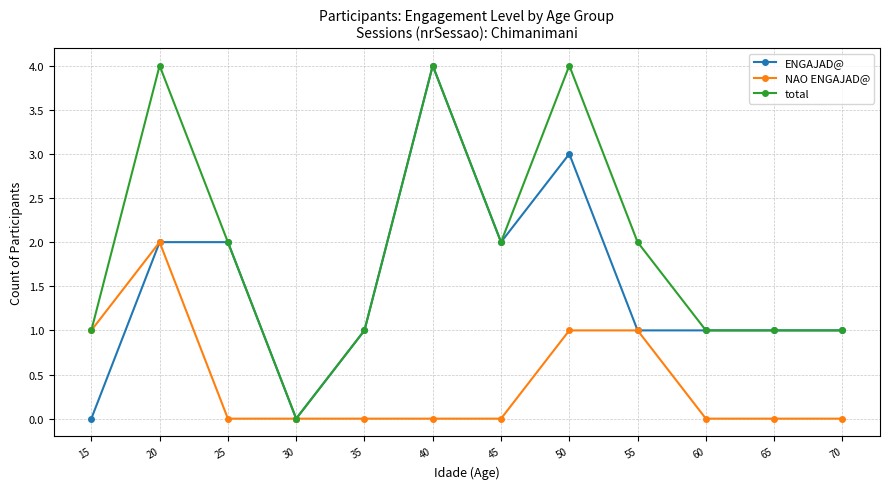

Where is the first local maximum for NAO ENGAJAD@?

20